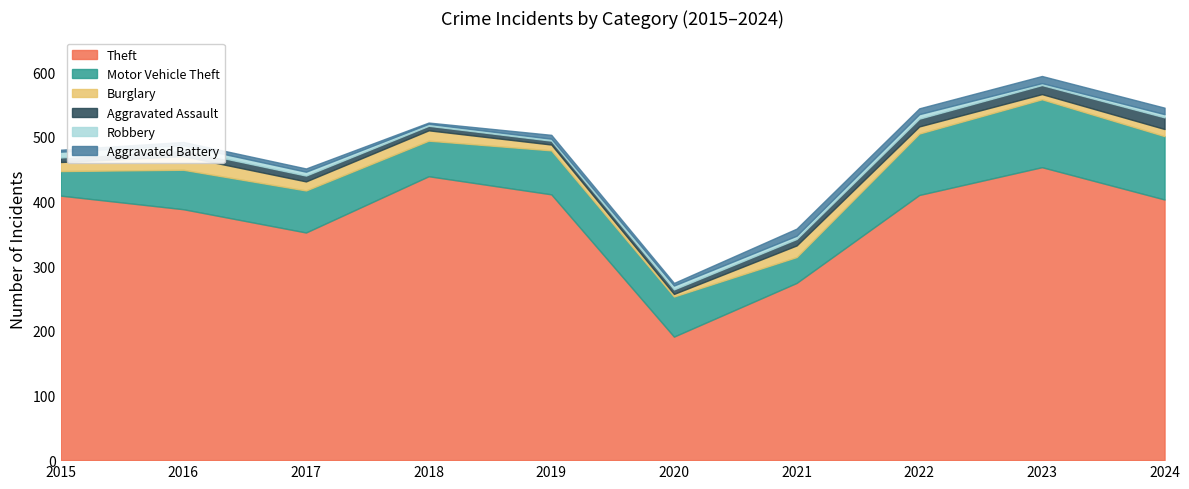

At how many categories does at least one series exceed 146?

10